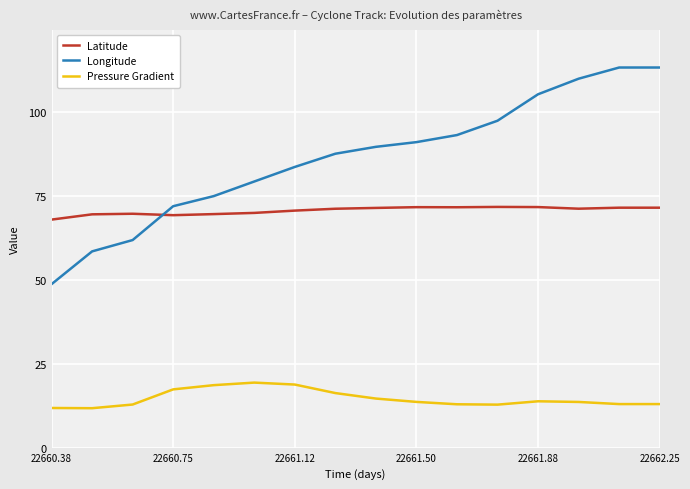

List the series in order of their overall mean, lowest first.

Pressure Gradient, Latitude, Longitude